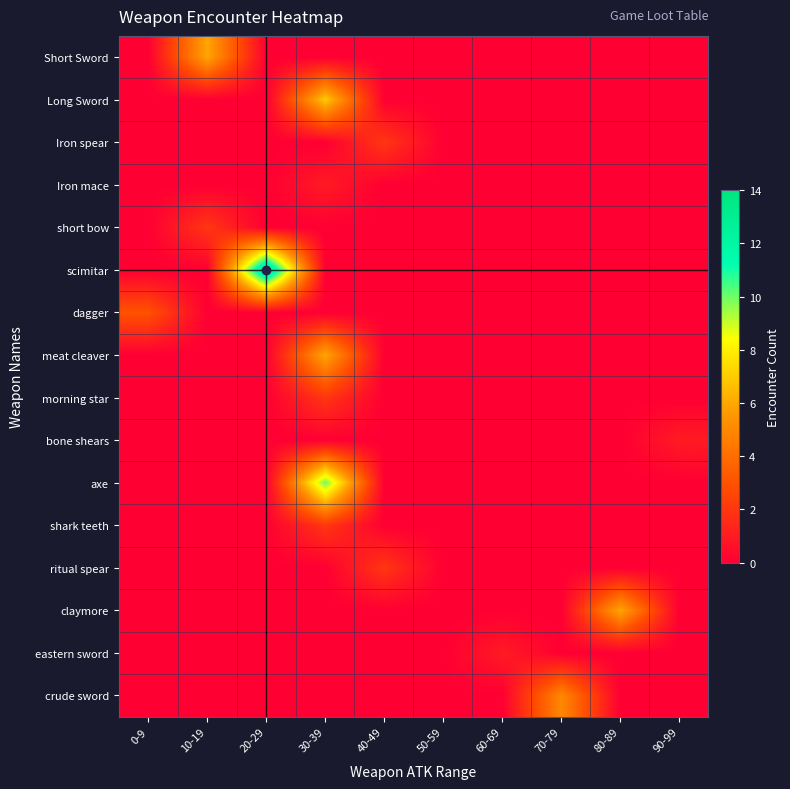

Rank the series at 20-29 from highest to lowest value.

scimitar, Short Sword, Long Sword, Iron spear, Iron mace, short bow, dagger, meat cleaver, morning star, bone shears, axe, shark teeth, ritual spear, claymore, eastern sword, crude sword